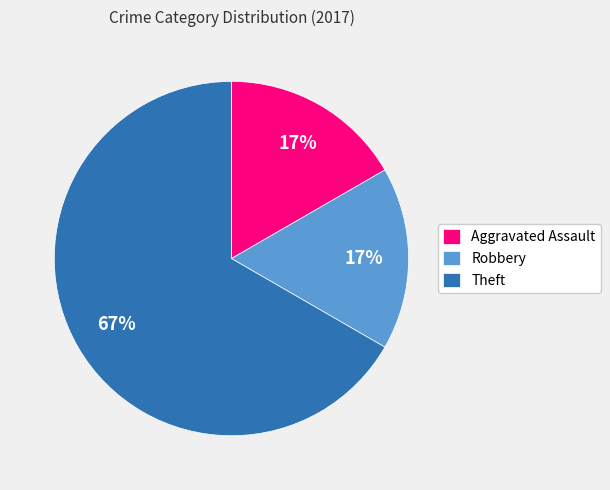

Combined, do Theft and Robbery account for over 50%?

Yes